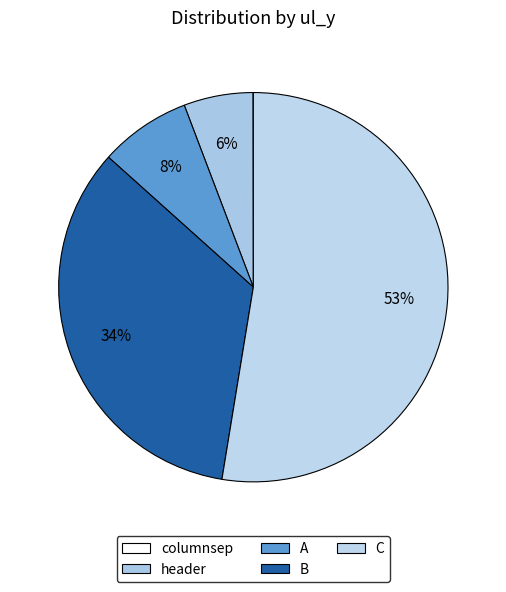

Which slice represents more than half of the pie?

C